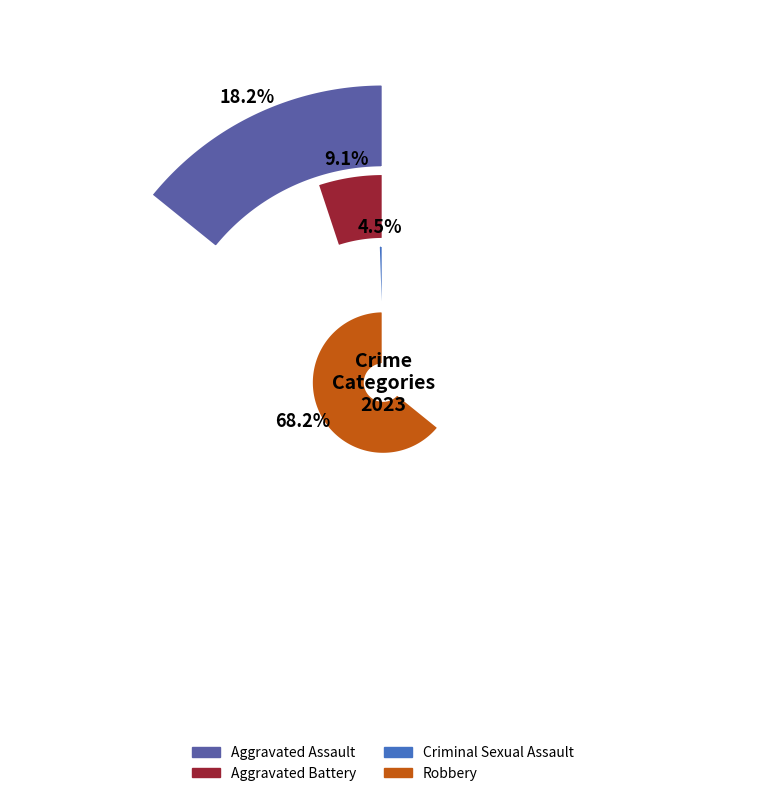

What is the change in value from 1 to 2?

-1